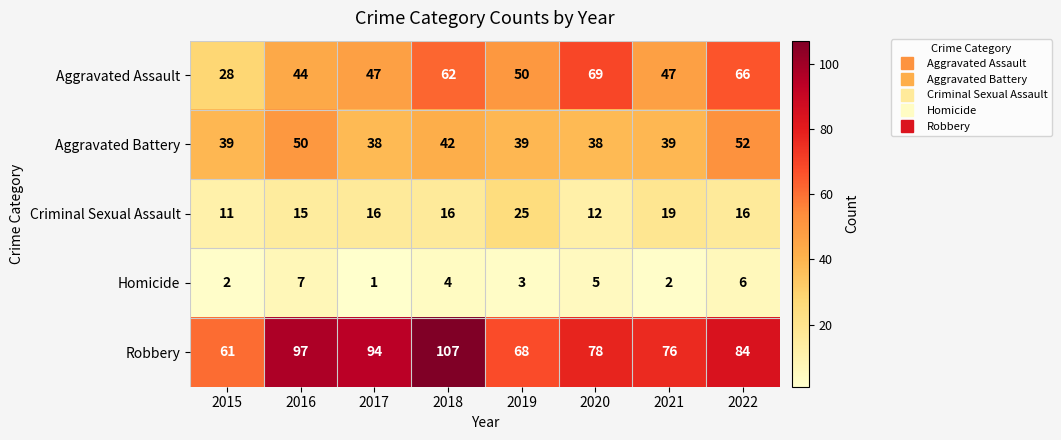

Rank the series by their maximum value, from highest to lowest.

Robbery, Aggravated Assault, Aggravated Battery, Criminal Sexual Assault, Homicide